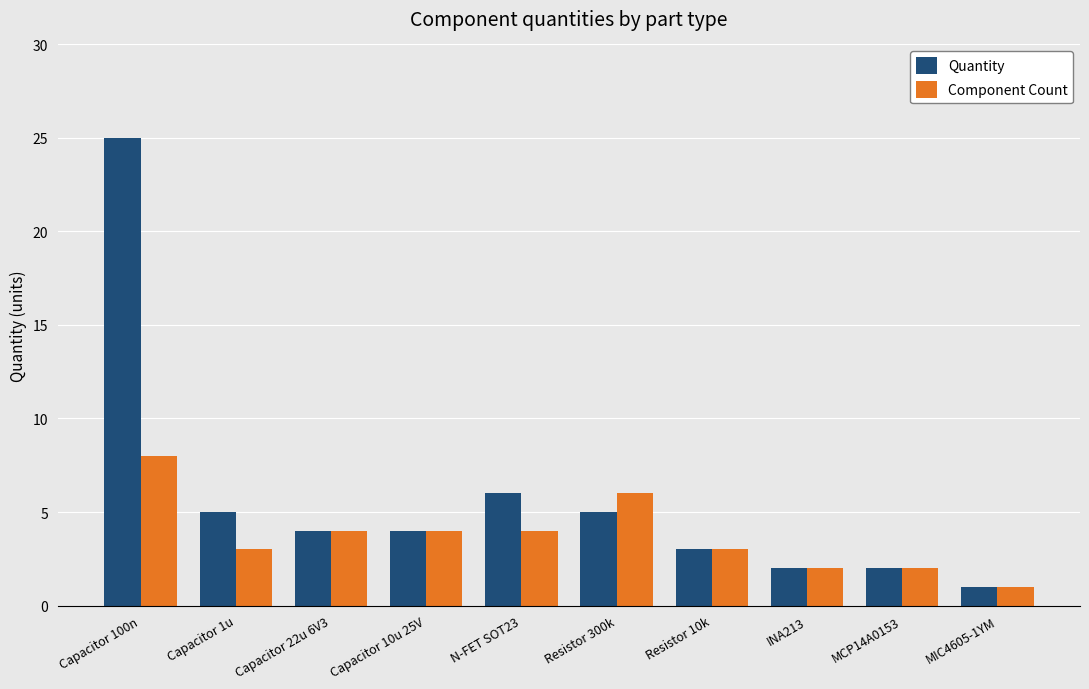

Rank the series by their average value, from highest to lowest.

Quantity, Component Count